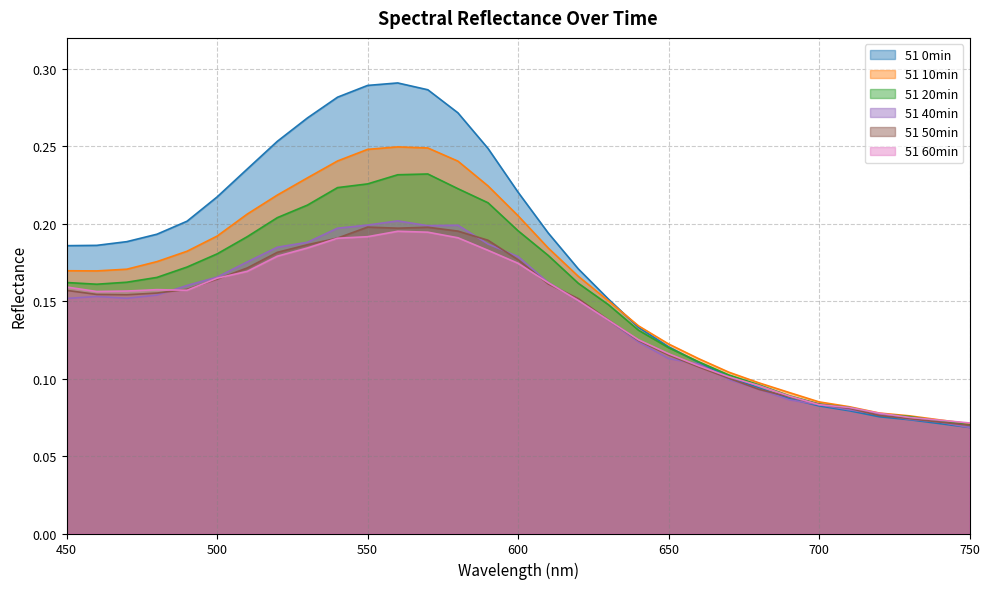

Which label corresponds to the smallest value in the chart?

750